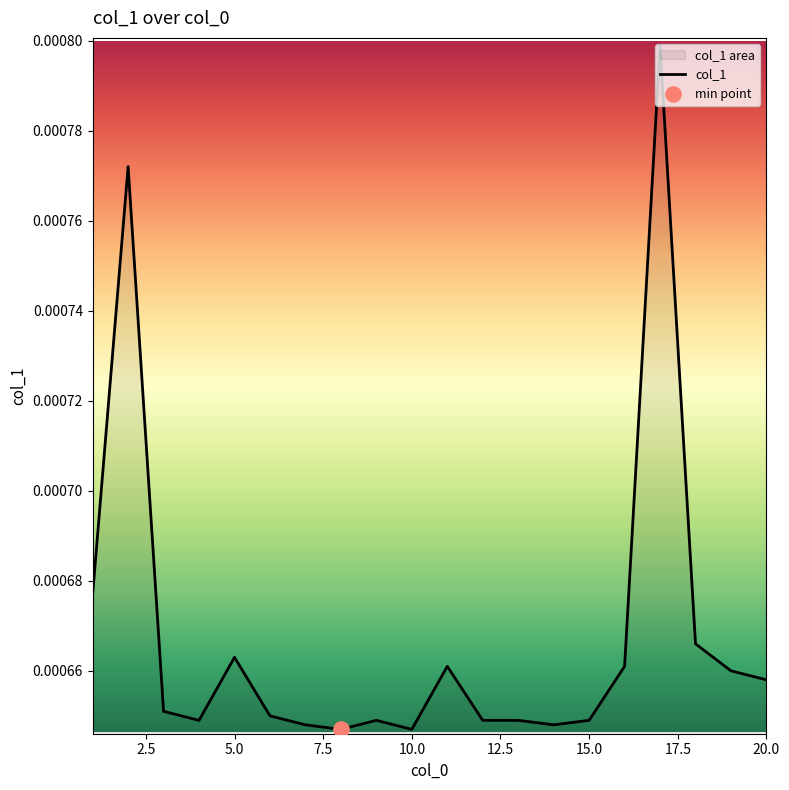

Between 7 and 15, which is larger?

15